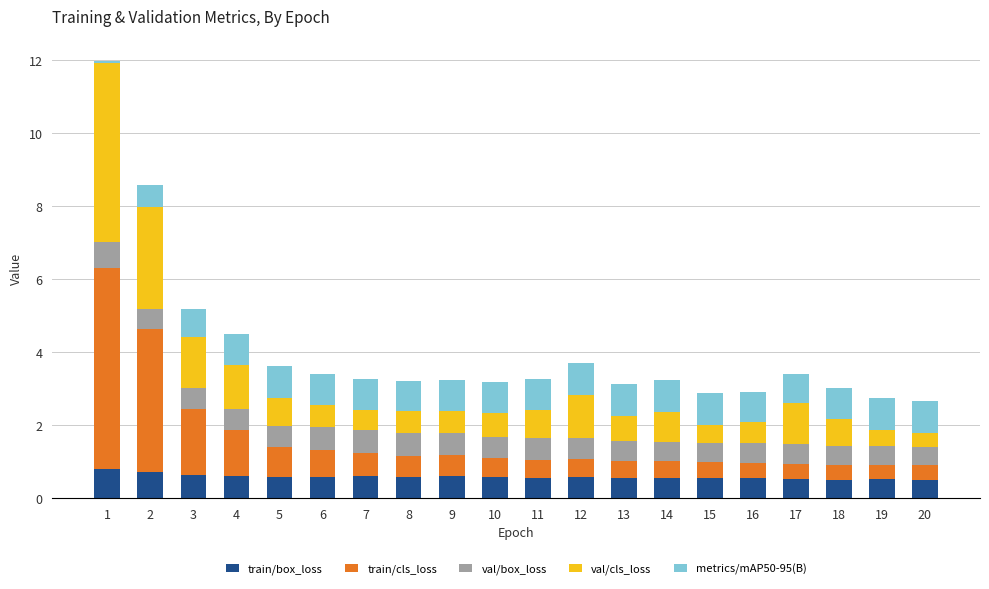

Are the bars horizontal?

No